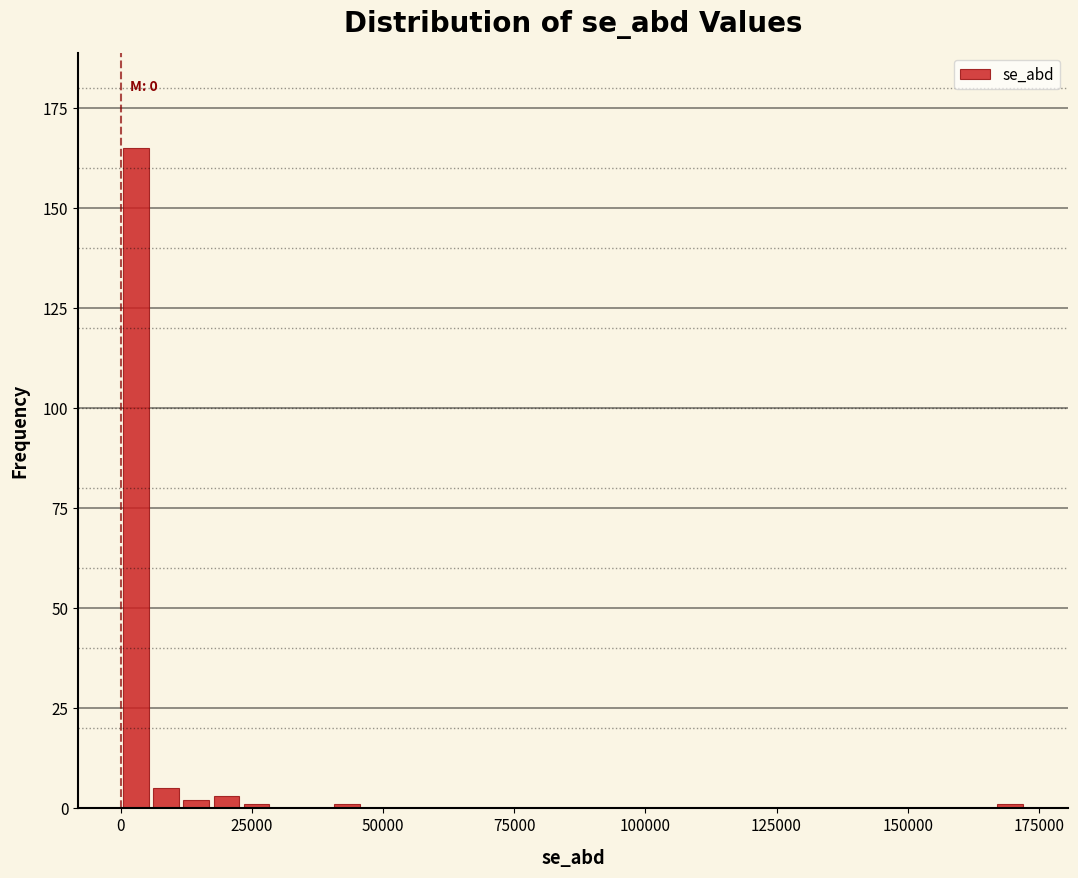

Read against the x-axis, roughly where is the centre of the tallest bar?

5000